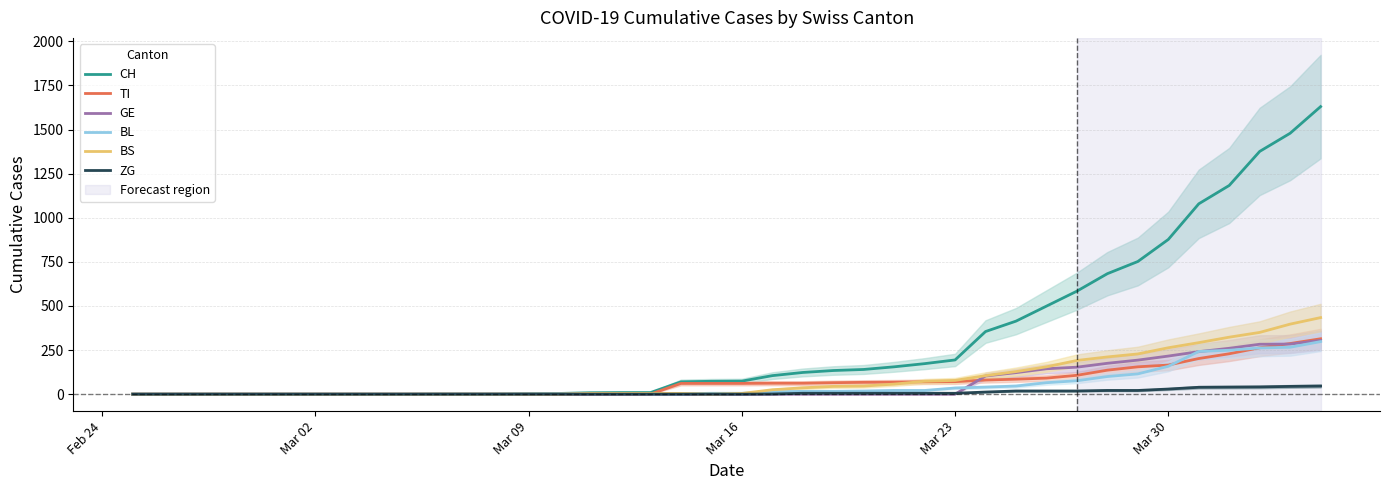

Reading left to right, transcribe all the data shown in this chart.

CH: 0	0	0	0	0	0	0	0	0	0	1	1	1	3	4	8	9	9	70	73	74	105	123	134	140	155	173	194	355	414	499	584	683	752	877	1079	1183	1376	1479	1630
TI: 0	0	0	0	0	0	0	0	0	0	0	0	0	0	0	0	0	0	61	61	61	62	62	65	67	68	70	71	80	85	91	107	136	155	165	202	229	263	287	314
GE: 0	0	0	0	0	0	0	0	0	0	0	0	0	0	0	0	0	0	0	0	0	0	0	0	0	0	0	0	103	122	144	153	175	193	216	241	260	283	284	305
BL: 0	0	0	0	0	0	0	0	0	0	0	0	0	1	2	2	2	2	2	5	5	13	16	16	18	21	21	35	40	46	65	76	100	115	158	242	249	262	266	298
BS: 0	0	0	0	0	0	0	0	0	0	0	0	0	0	0	4	4	4	4	0	4	25	36	44	46	57	73	78	105	128	155	191	211	228	263	292	323	350	397	434
ZG: 0	0	0	0	0	0	0	0	0	0	0	0	0	0	0	0	0	0	0	0	0	1	5	5	5	5	5	5	12	18	18	18	21	21	29	39	40	41	44	46